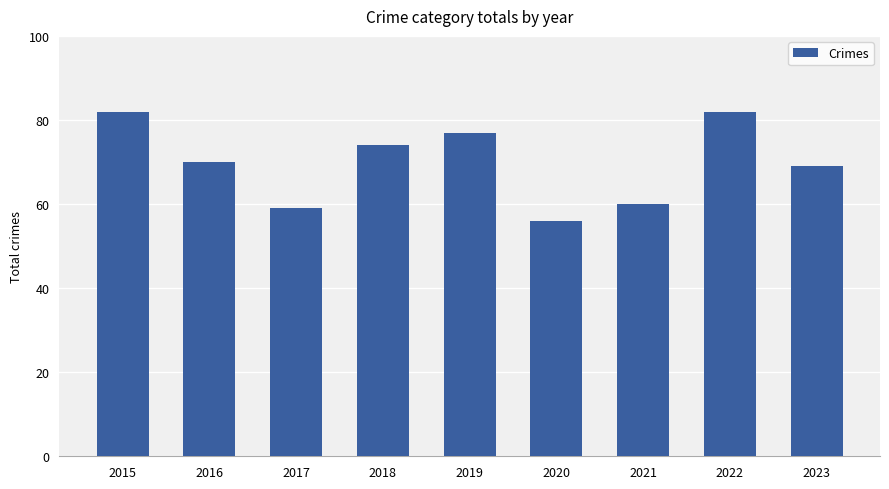

What is the smallest value displayed?

56